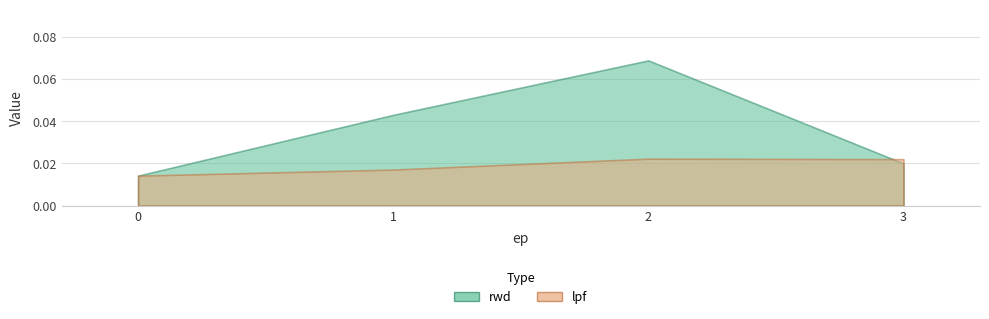

Between 1 and 2, which series saw the biggest shift?

rwd